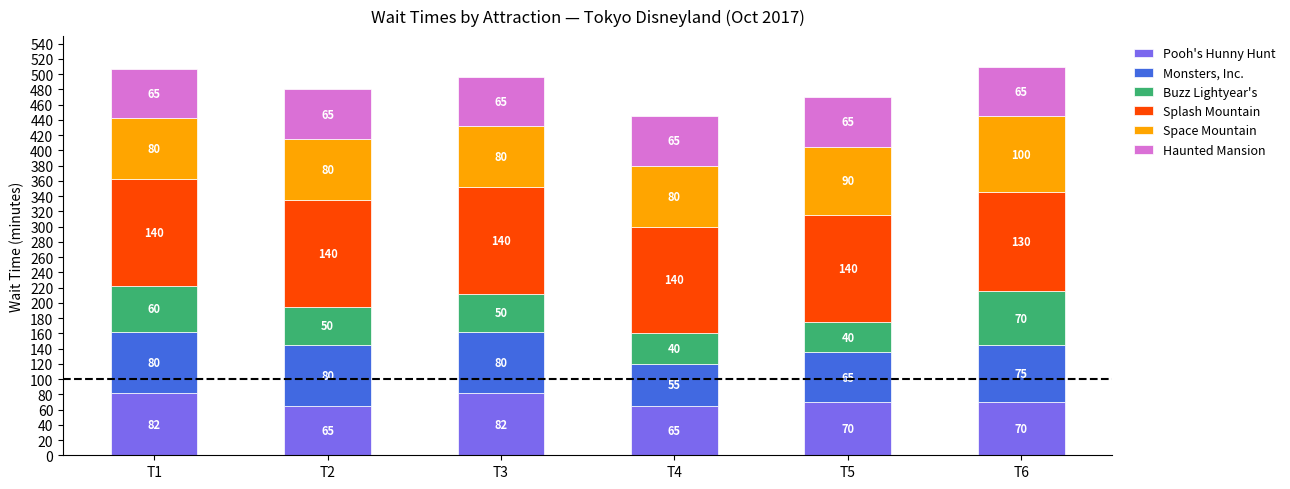

At which category is the sum across all series the highest?

T6